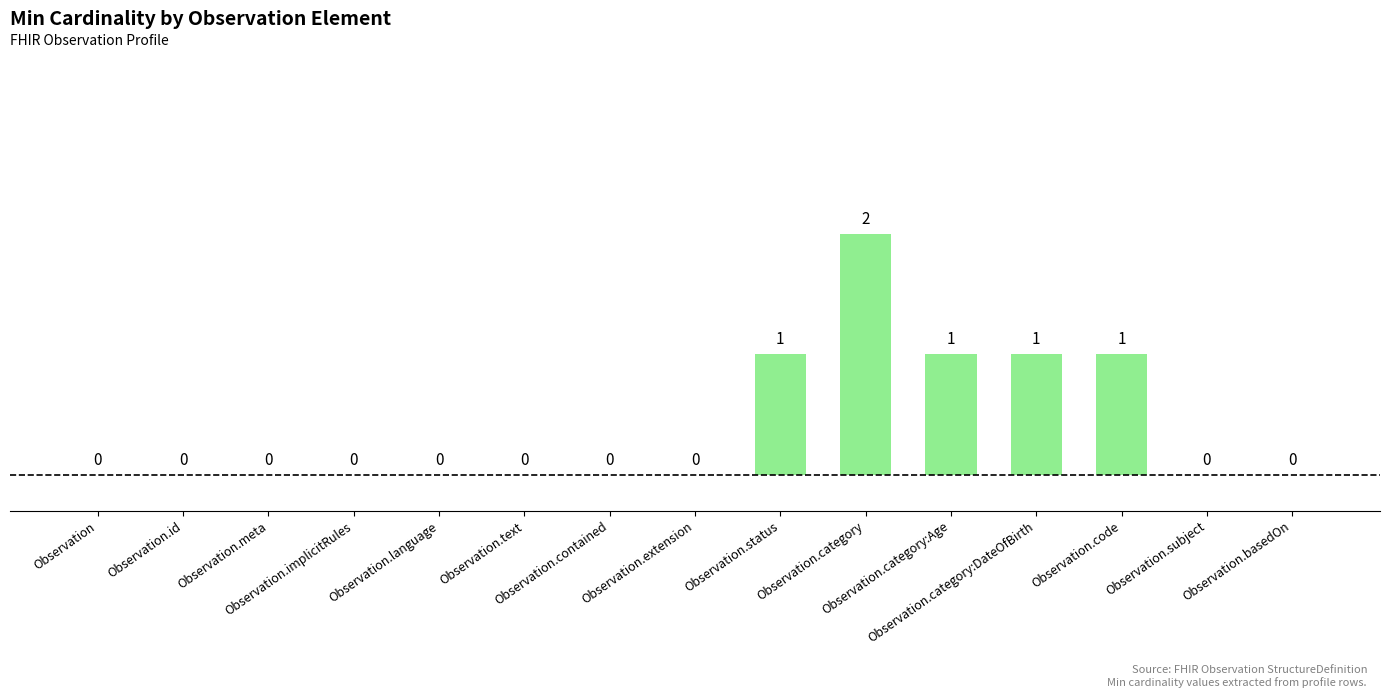

What is the sum of all values?

6